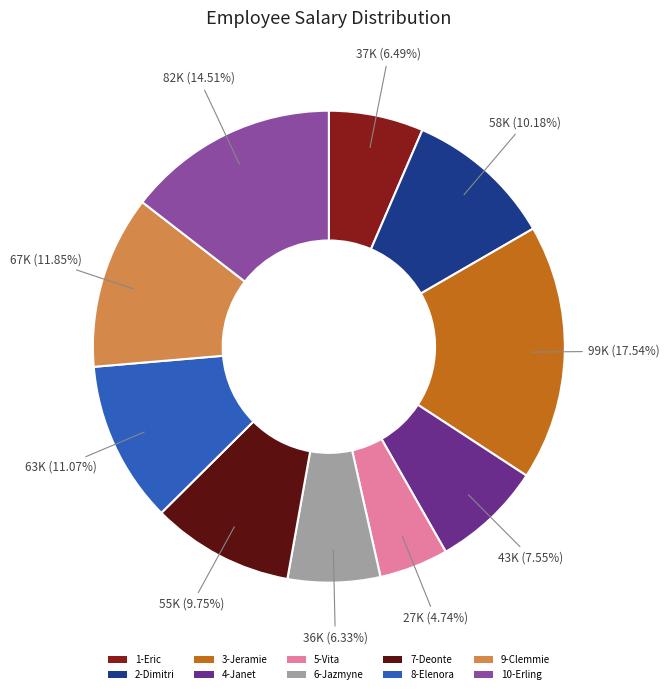

What is the ratio of the value at 9-Clemmie to the value at 2-Dimitri?

1.2